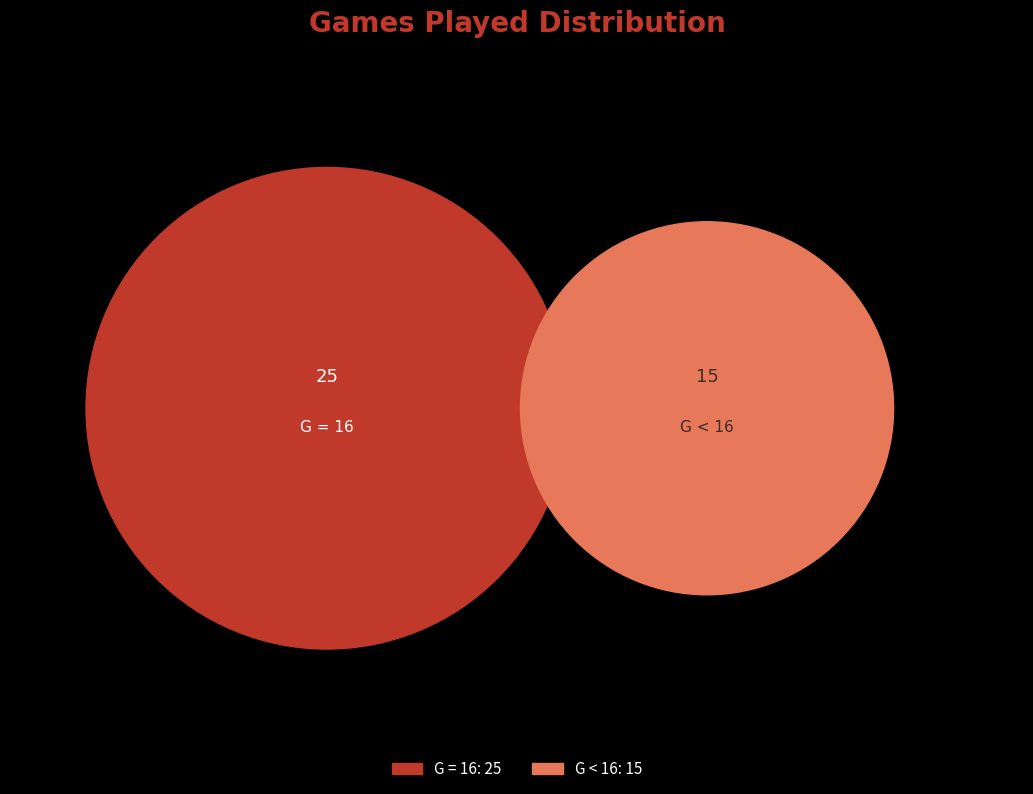

True or false: other accounts for 21% of the total.

False